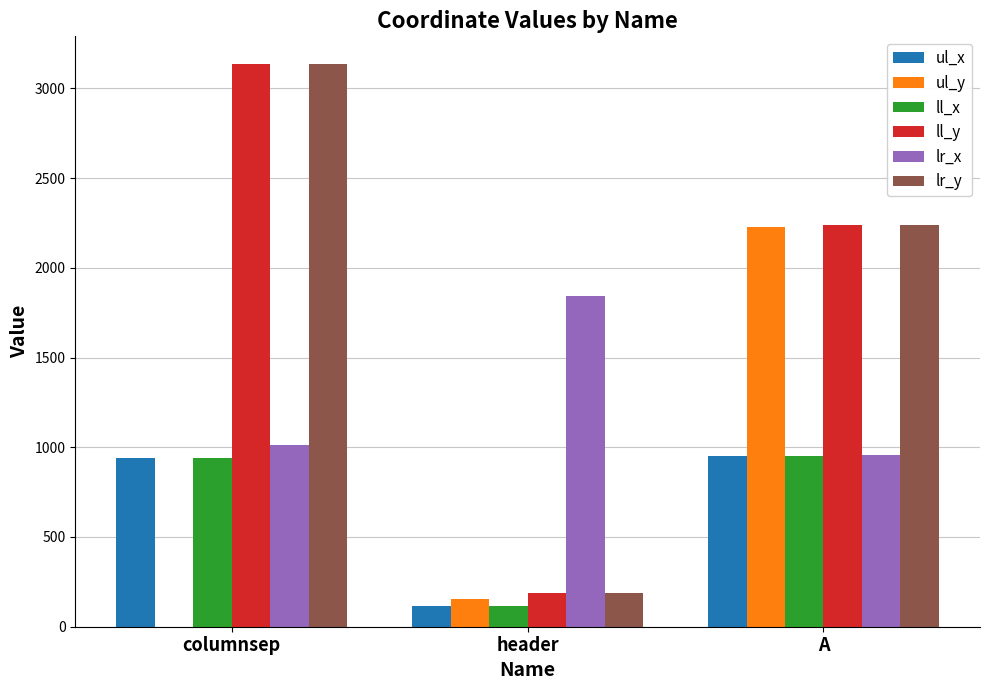

What is the spread (max minus min) of values at columnsep?

3133